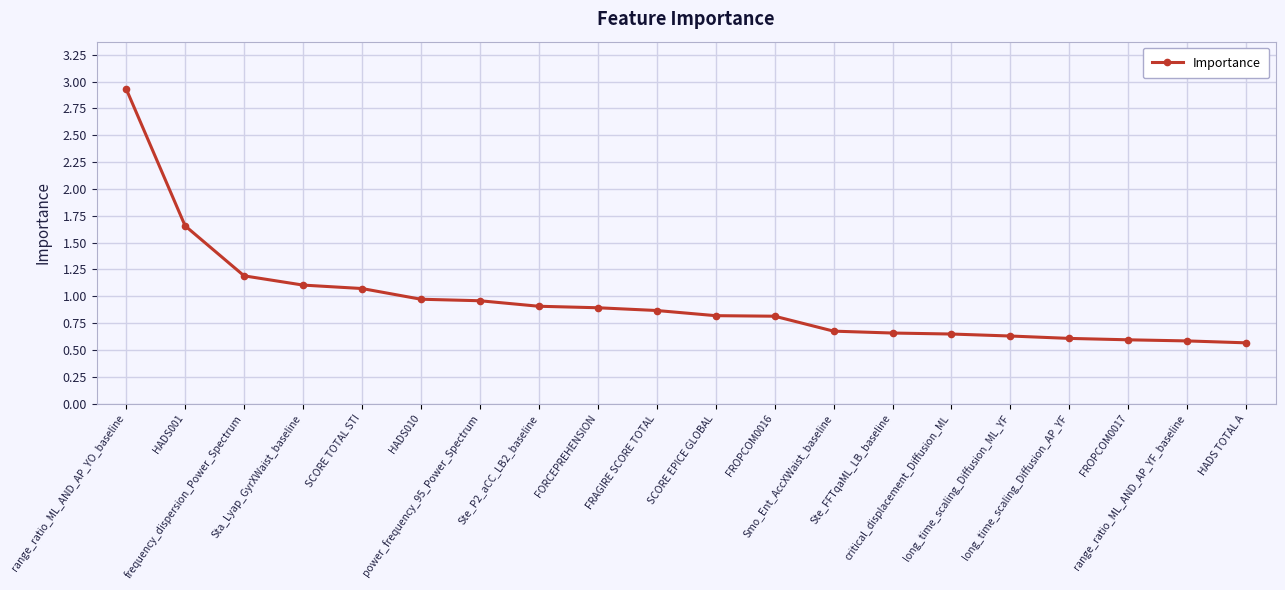

What is the difference between the values at critical_displacement_Diffusion_ML and Sta_Lyap_GyrXWaist_baseline?

0.5